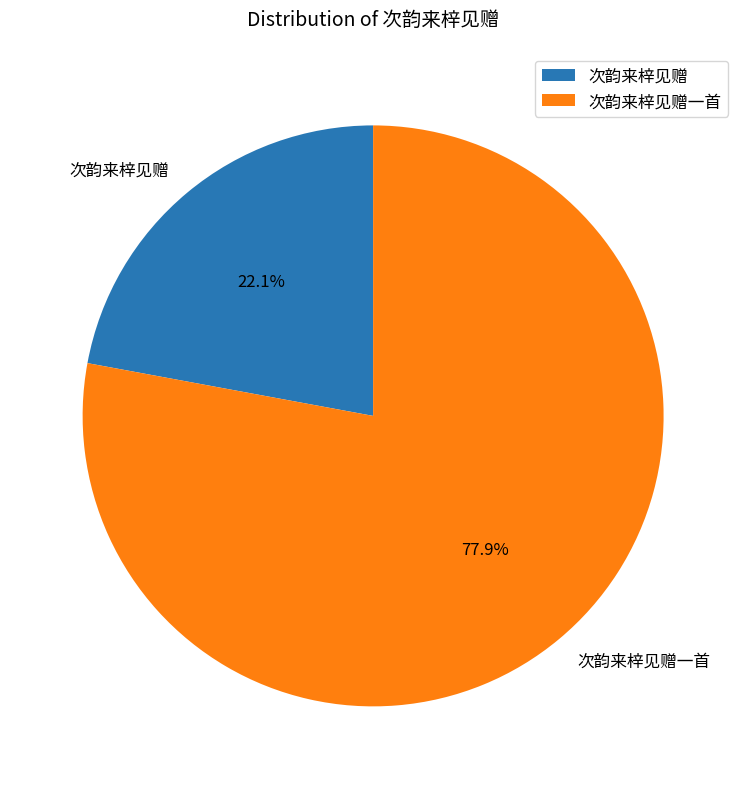

To the nearest percent, what portion does 次韵来梓见赠一首 represent?

78%